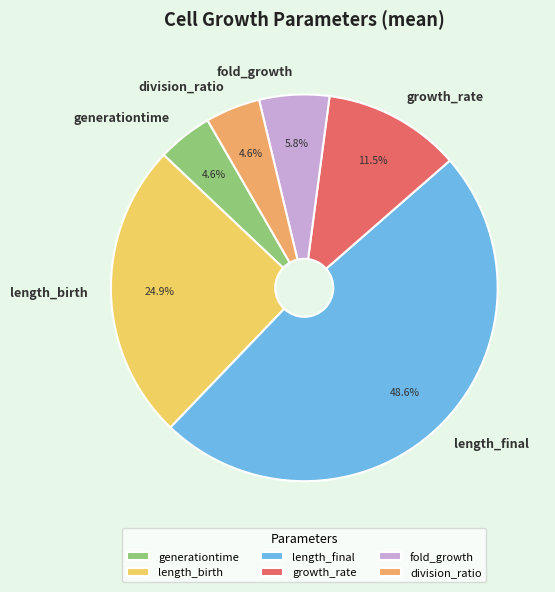

Does fold_growth account for over 50% of the chart?

No